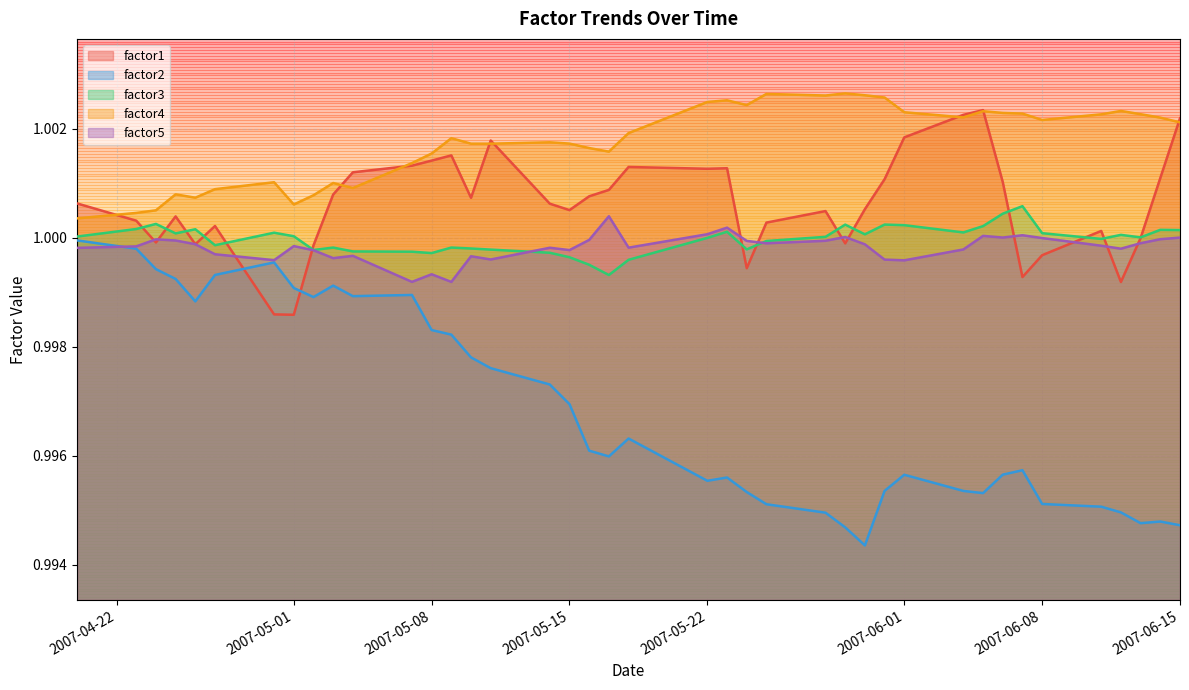

What are all the series names shown in the legend?

factor1, factor2, factor3, factor4, factor5